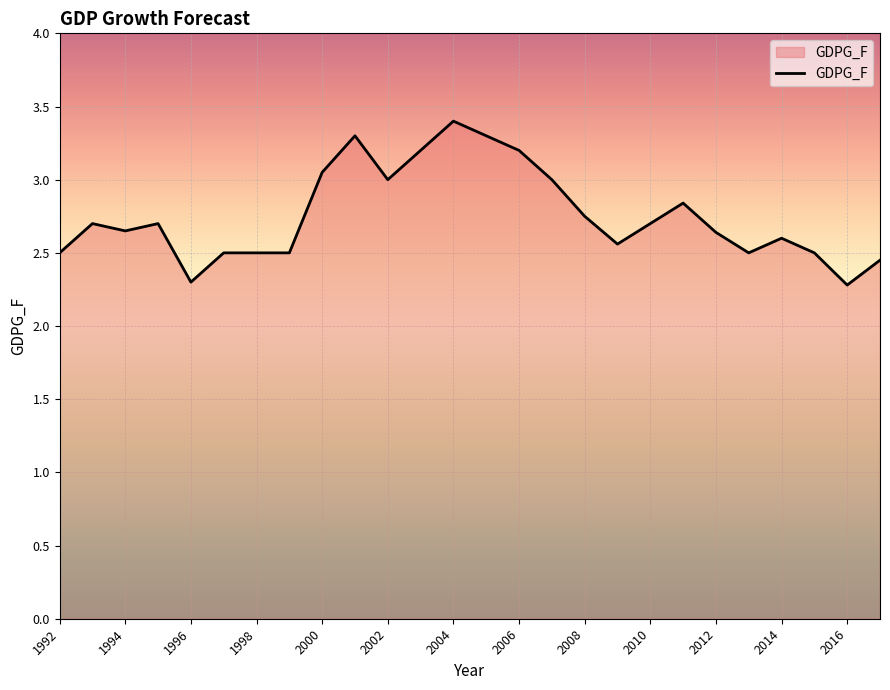

How many lines are shown in the chart?

1